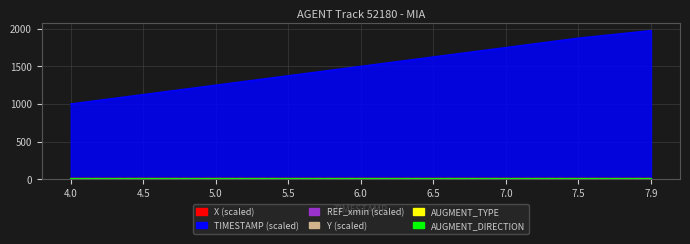

The X series shows 16.9 at 5.5. True or false?

False